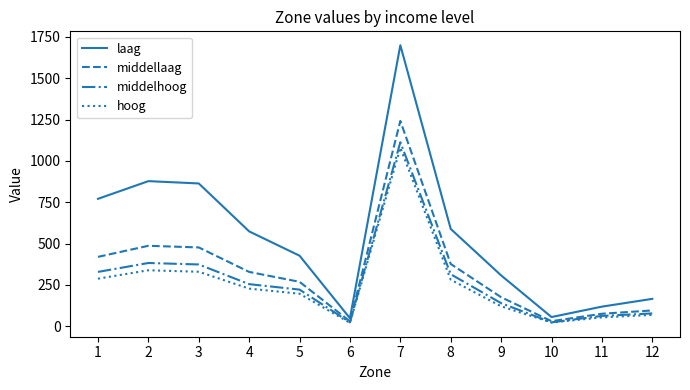

Which series has the largest range (max minus min)?

laag